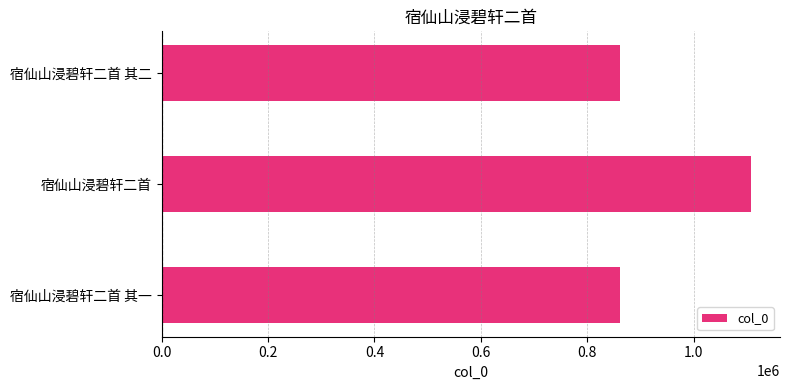

What is the ratio of the value at 宿仙山浸碧轩二首 其二 to the value at 宿仙山浸碧轩二首 其一?

1.0